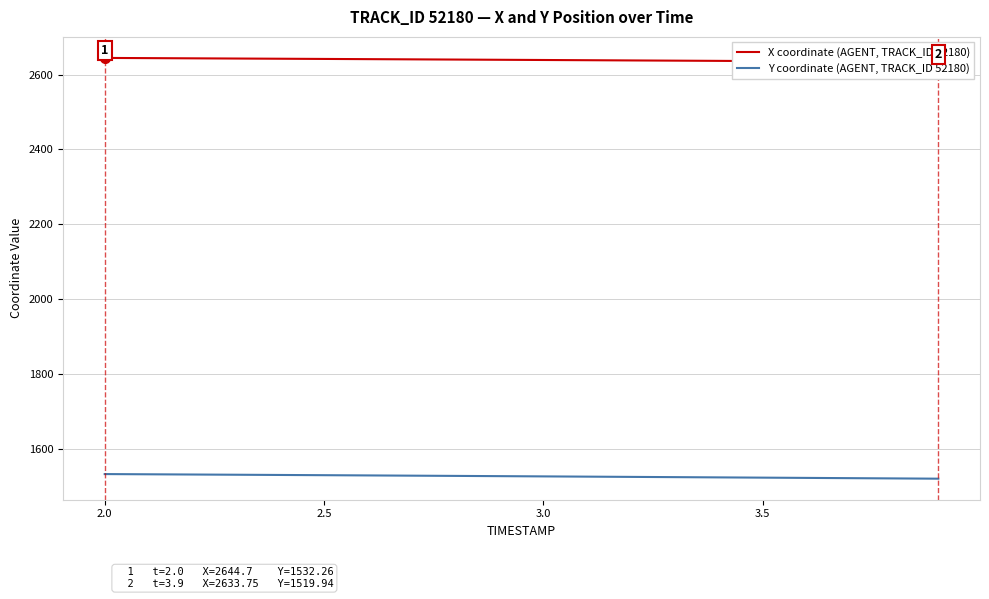

Rank the series by their maximum value, from lowest to highest.

Y coordinate (AGENT, TRACK_ID 52180), X coordinate (AGENT, TRACK_ID 52180)